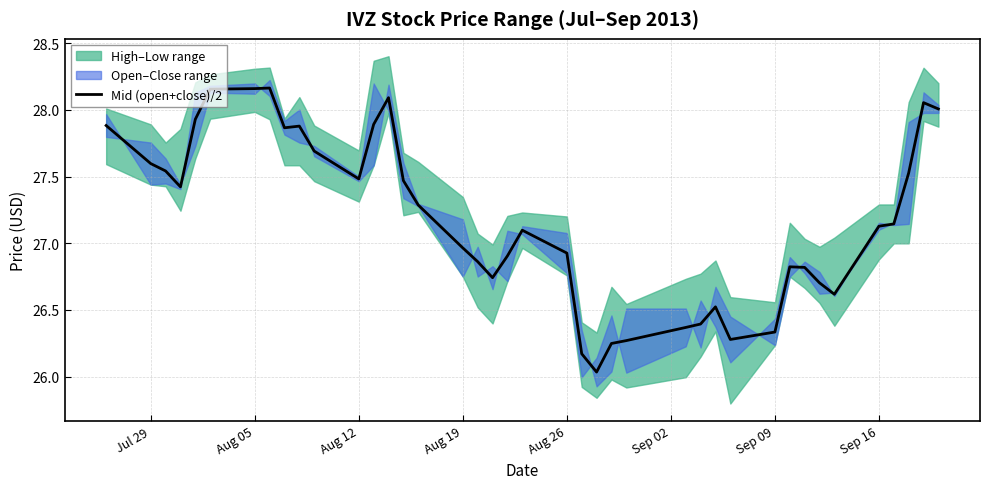

The value of Mid (open+close)/2 at Aug 12 is 27.5. True or false?

True